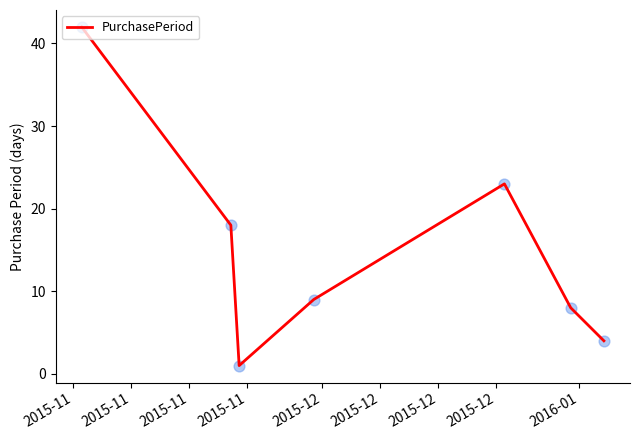

True or false: there are more than 0 points higher than both neighbors.

True